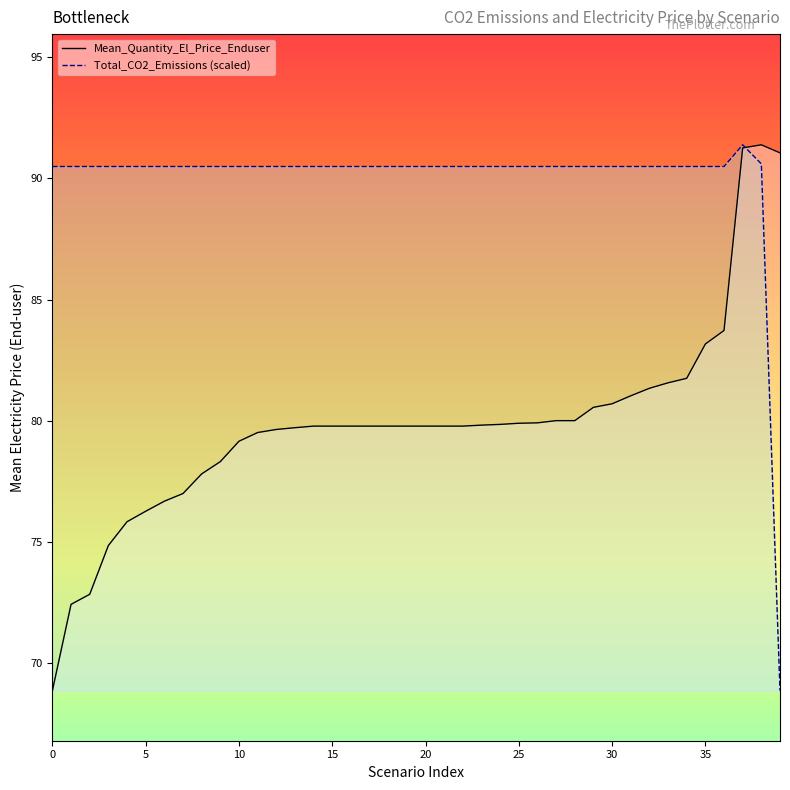

Which series has the largest total across all categories?

Total_CO2_Emissions (scaled)